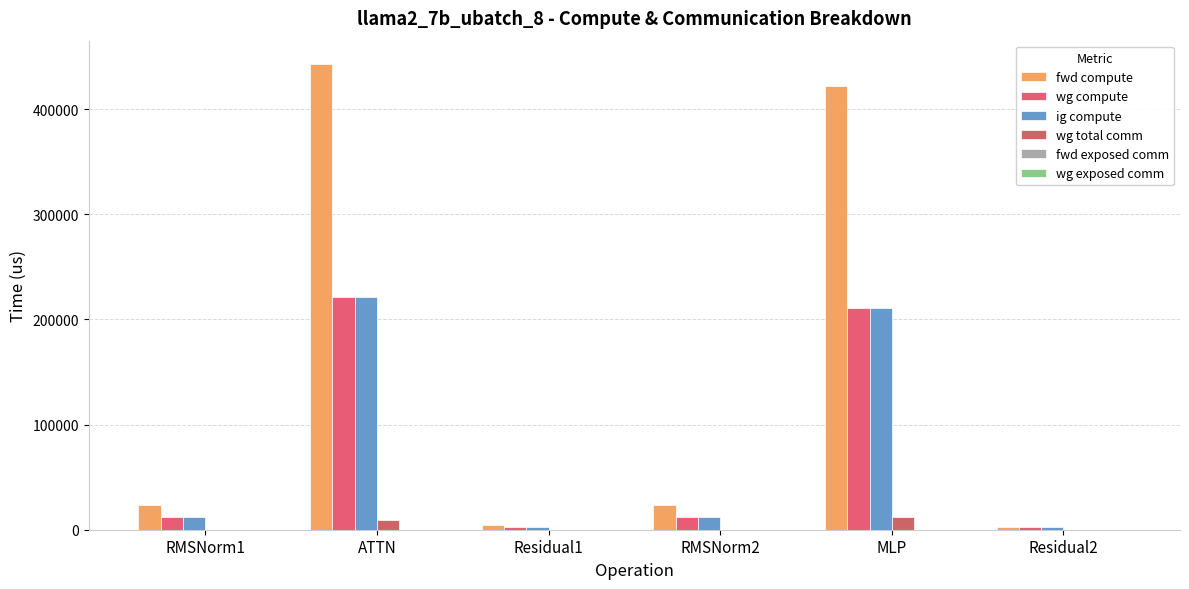

Is the value of wg total comm at MLP greater than the value of fwd compute at RMSNorm1?

No